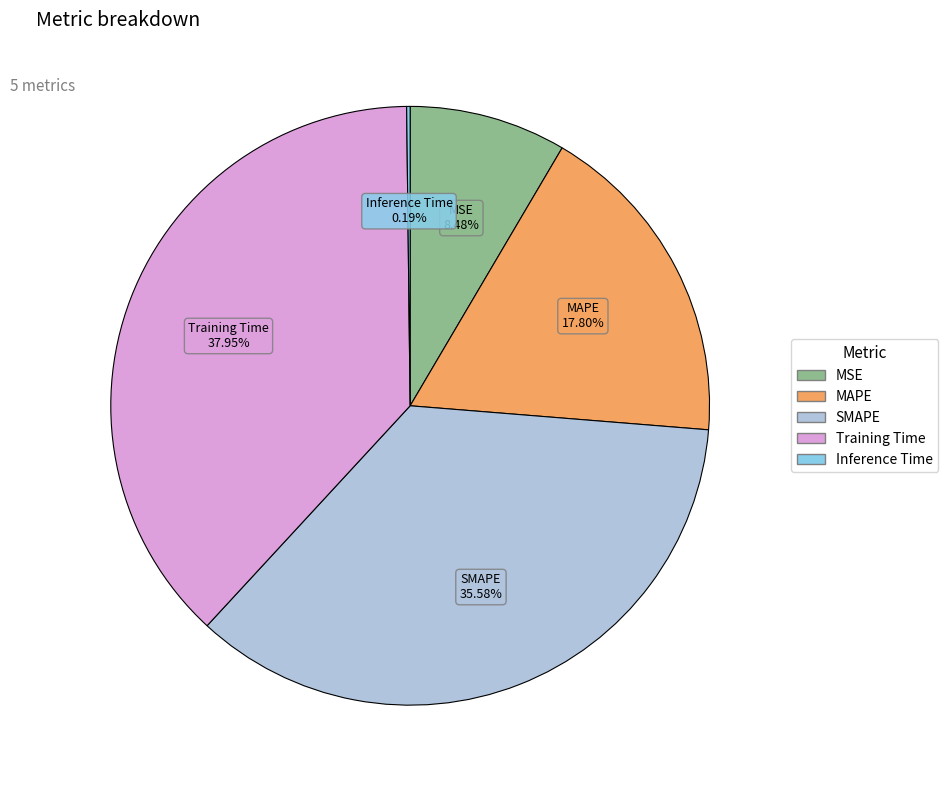

To the nearest percent, what is the difference between the MAPE and Training Time slice percentages?

20%